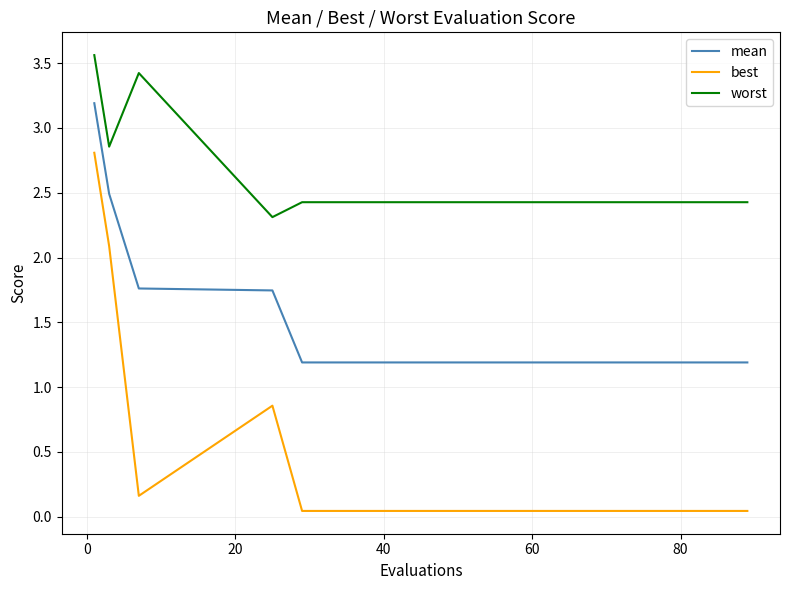

What is the lowest value of the mean series?

1.2